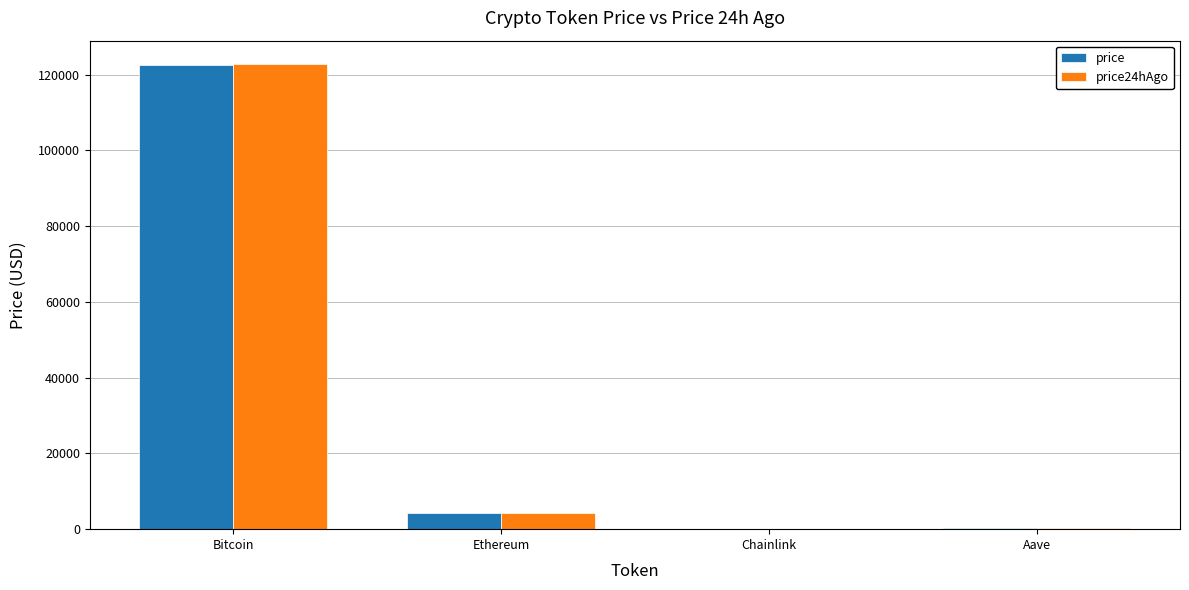

Which series changed the most between Bitcoin and Ethereum?

price24hAgo